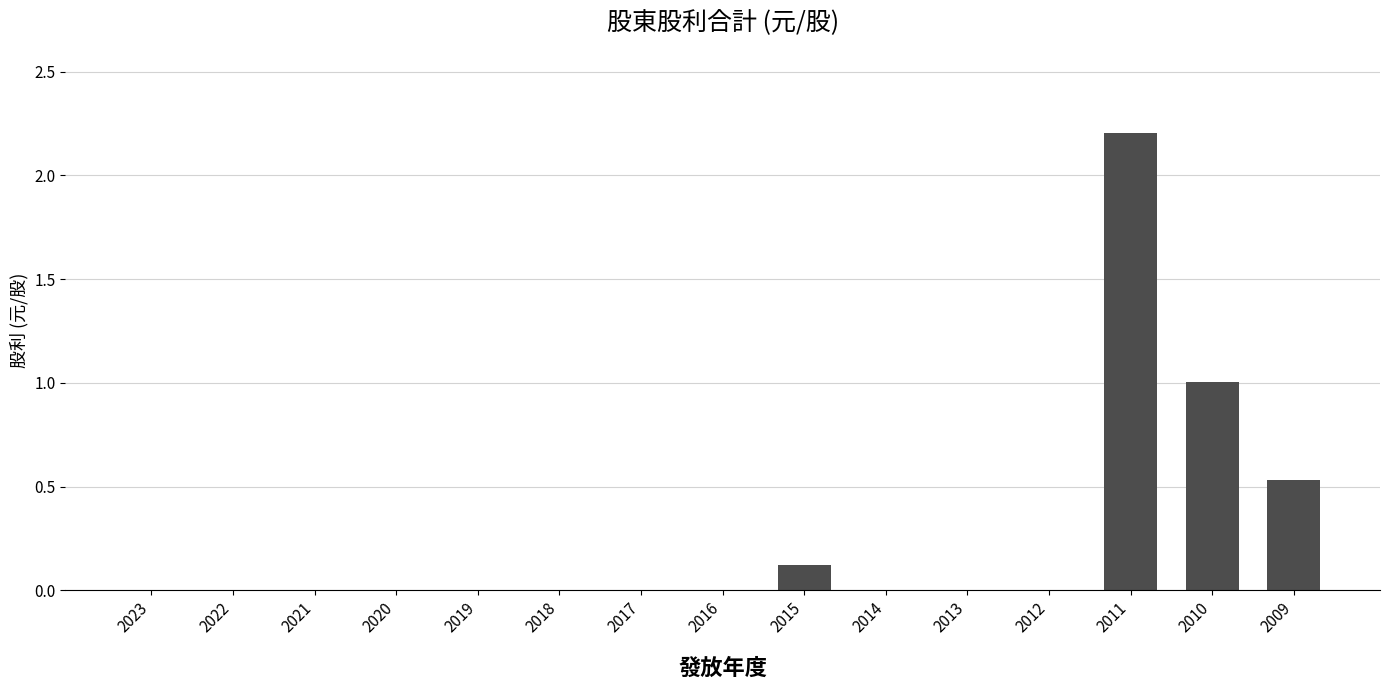

Which has a higher value, 2021 or 2015?

2015